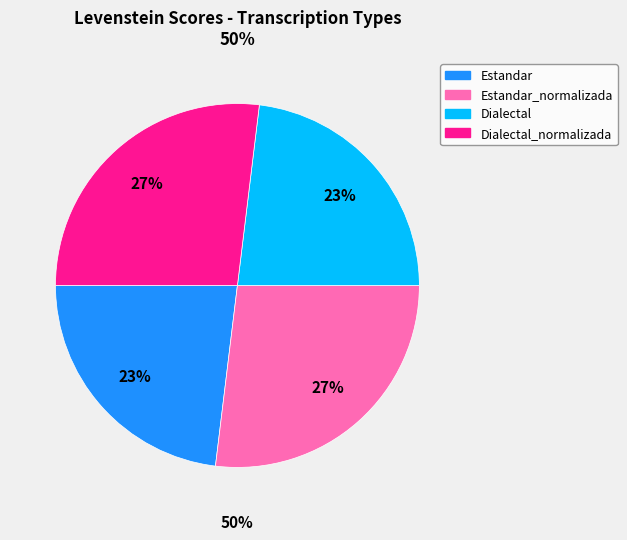

Does Estandar account for over 50% of the chart?

No